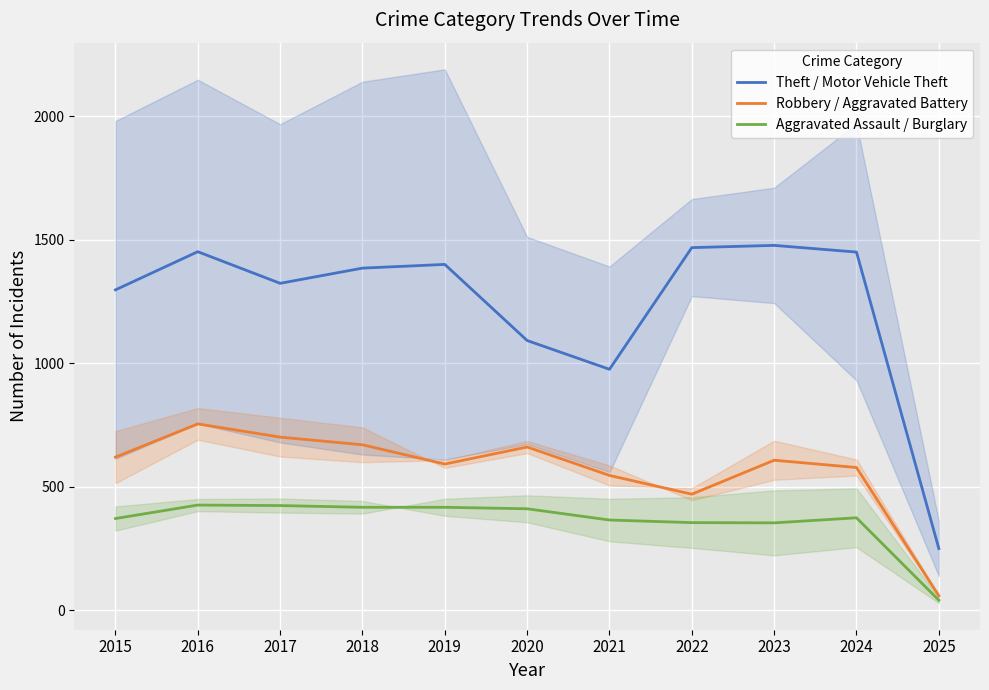

How many interior local peaks does the Robbery / Aggravated Battery series have?

3